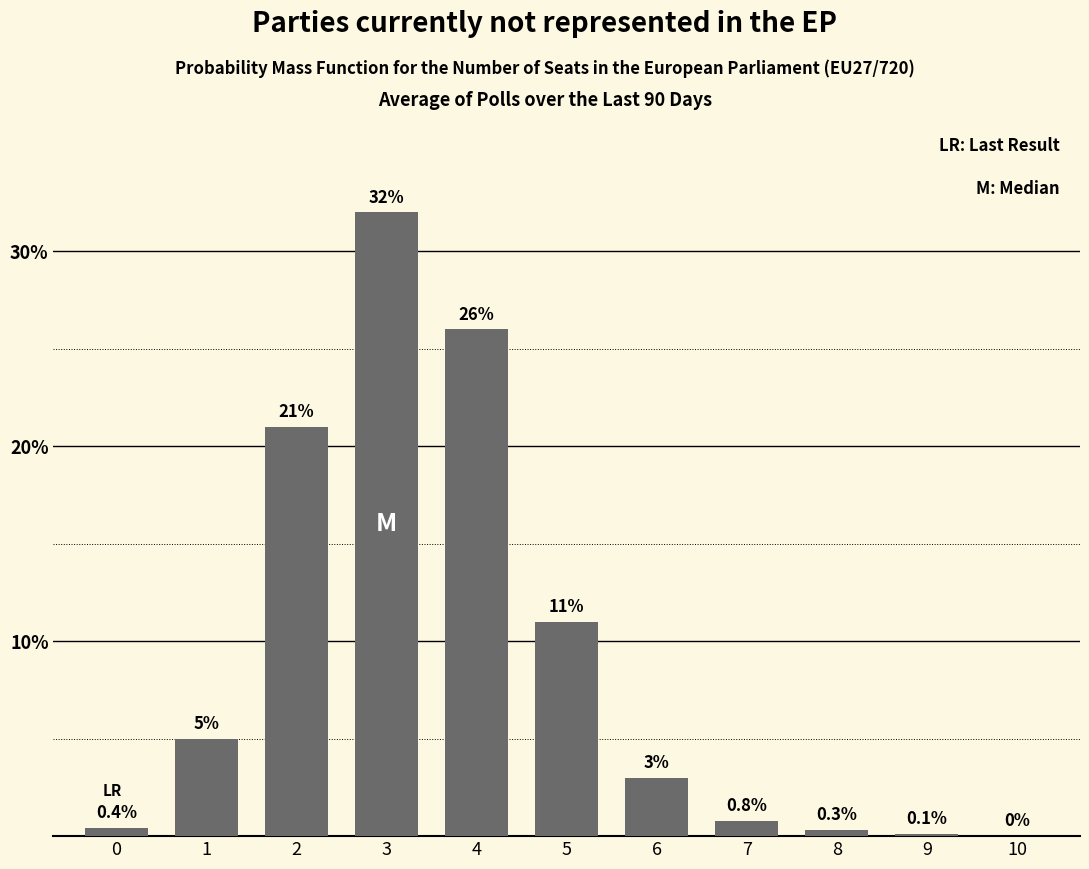

The value at 7 is 0.8. True or false?

True